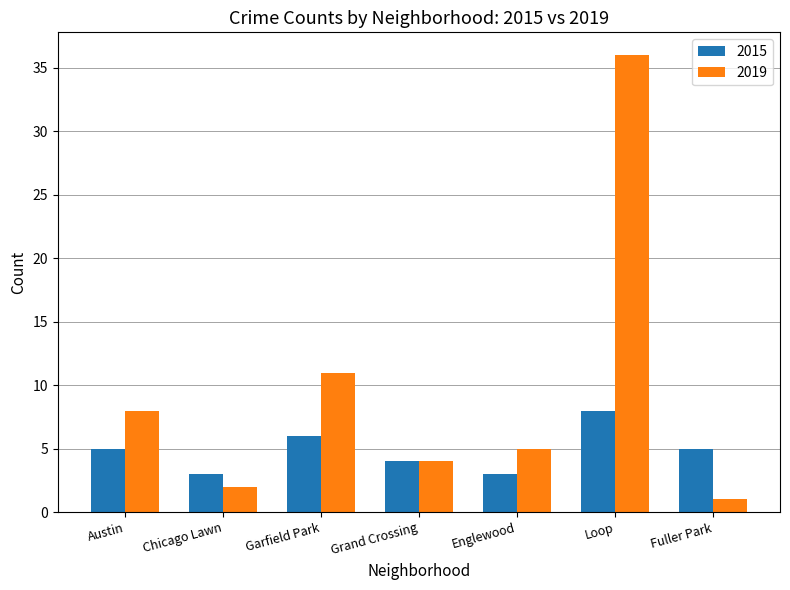

The value of 2015 at Chicago Lawn is 3. True or false?

True